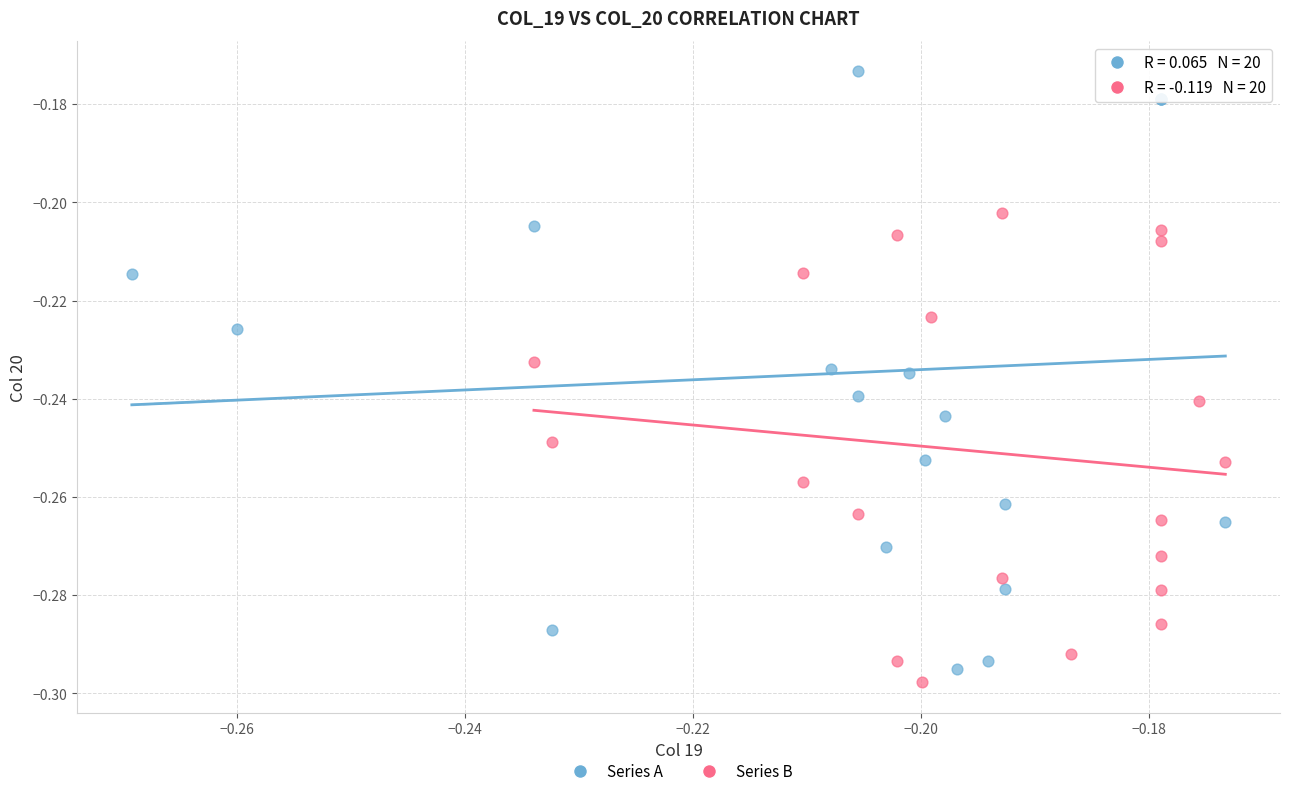

Which series has the largest Y range (max minus min)?

Series A